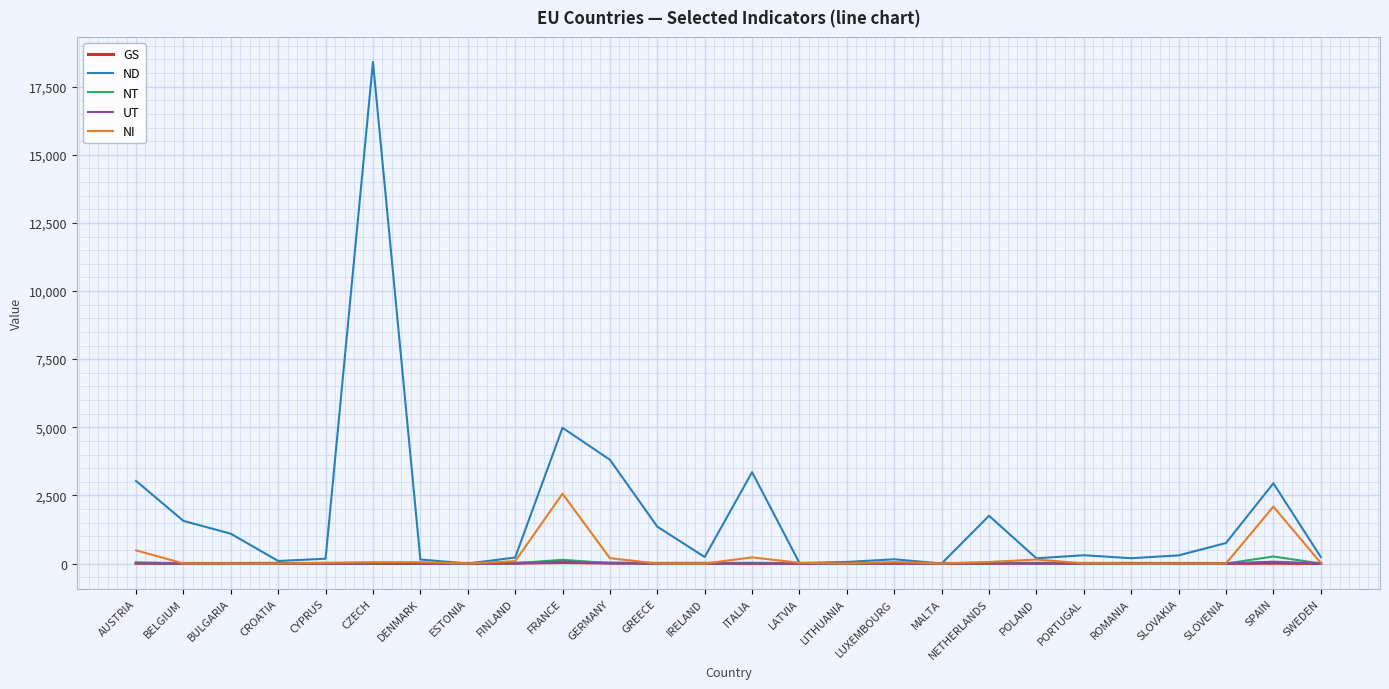

Which series changed the most between BULGARIA and GERMANY?

ND